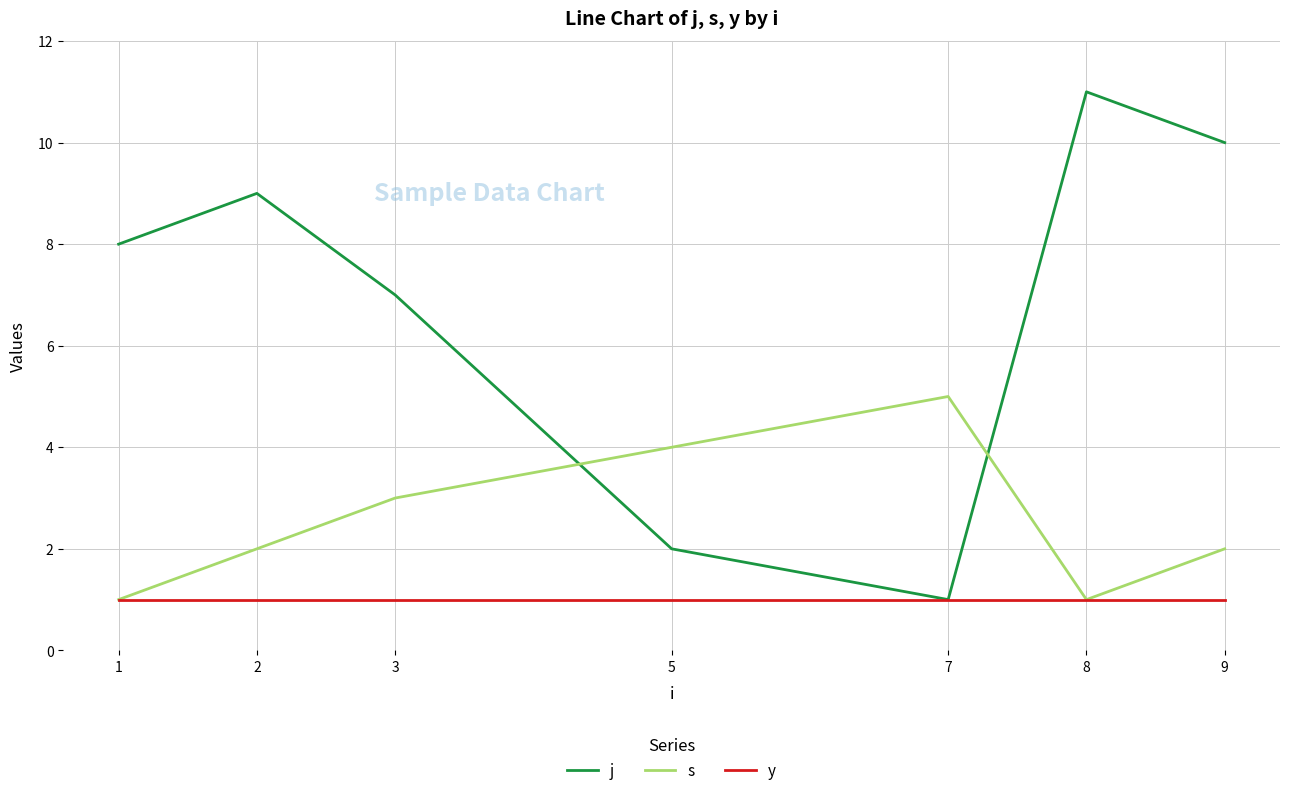

Is the value of y at 2 greater than the value of s at 2?

No